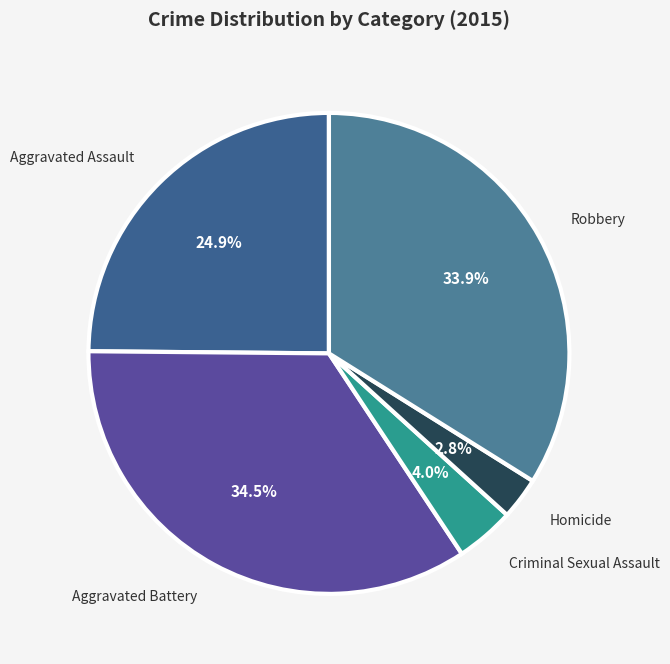

To the nearest percent, what is the average slice percentage?

20%